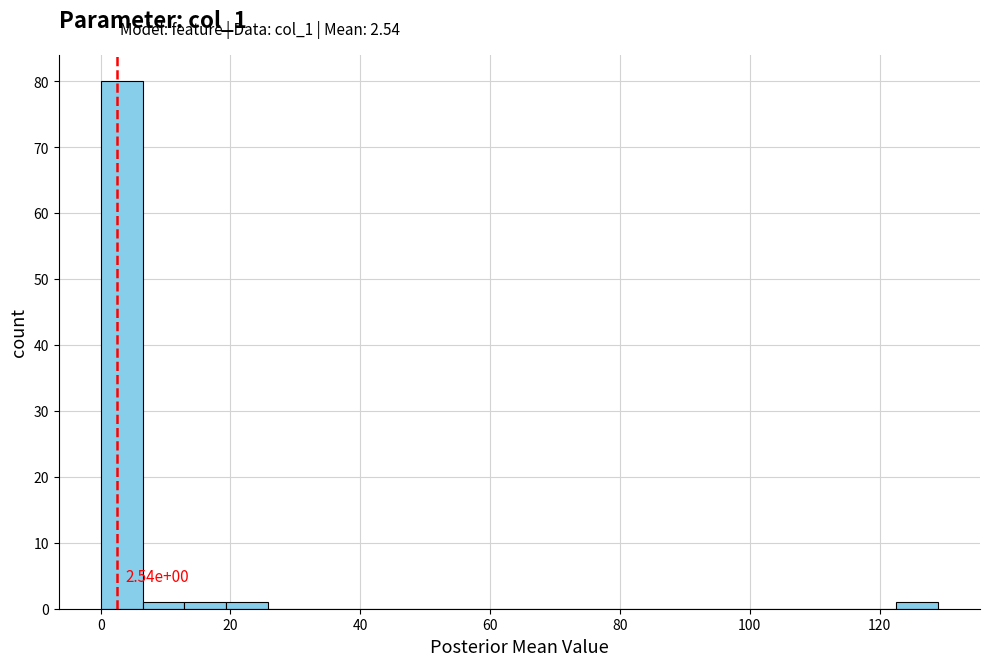

Read against the x-axis, roughly where is the centre of the tallest bar?

4